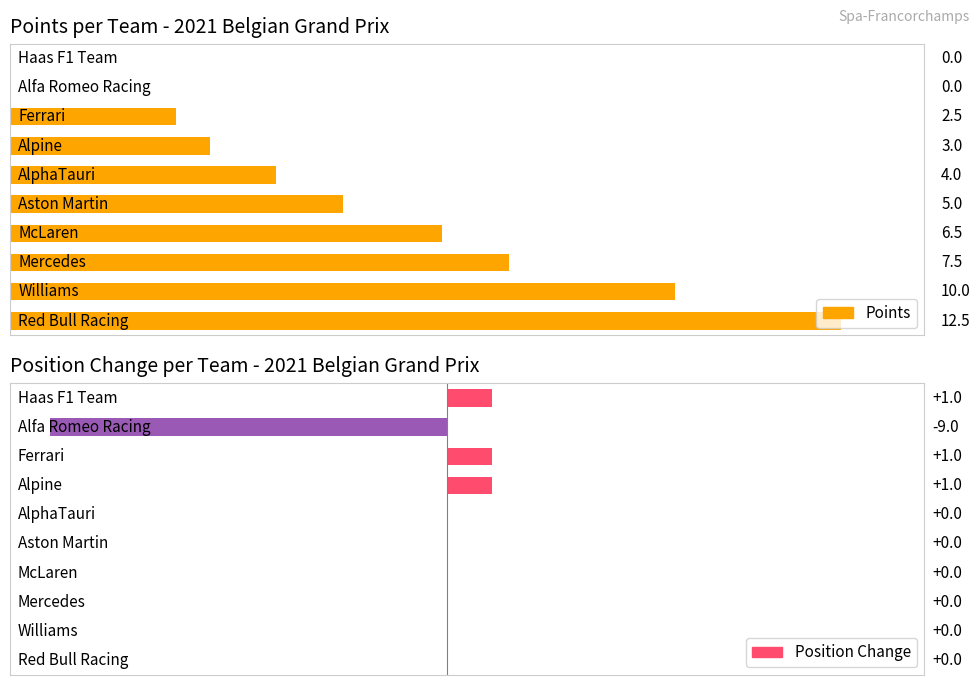

How many data points in Points are less than 5?

5